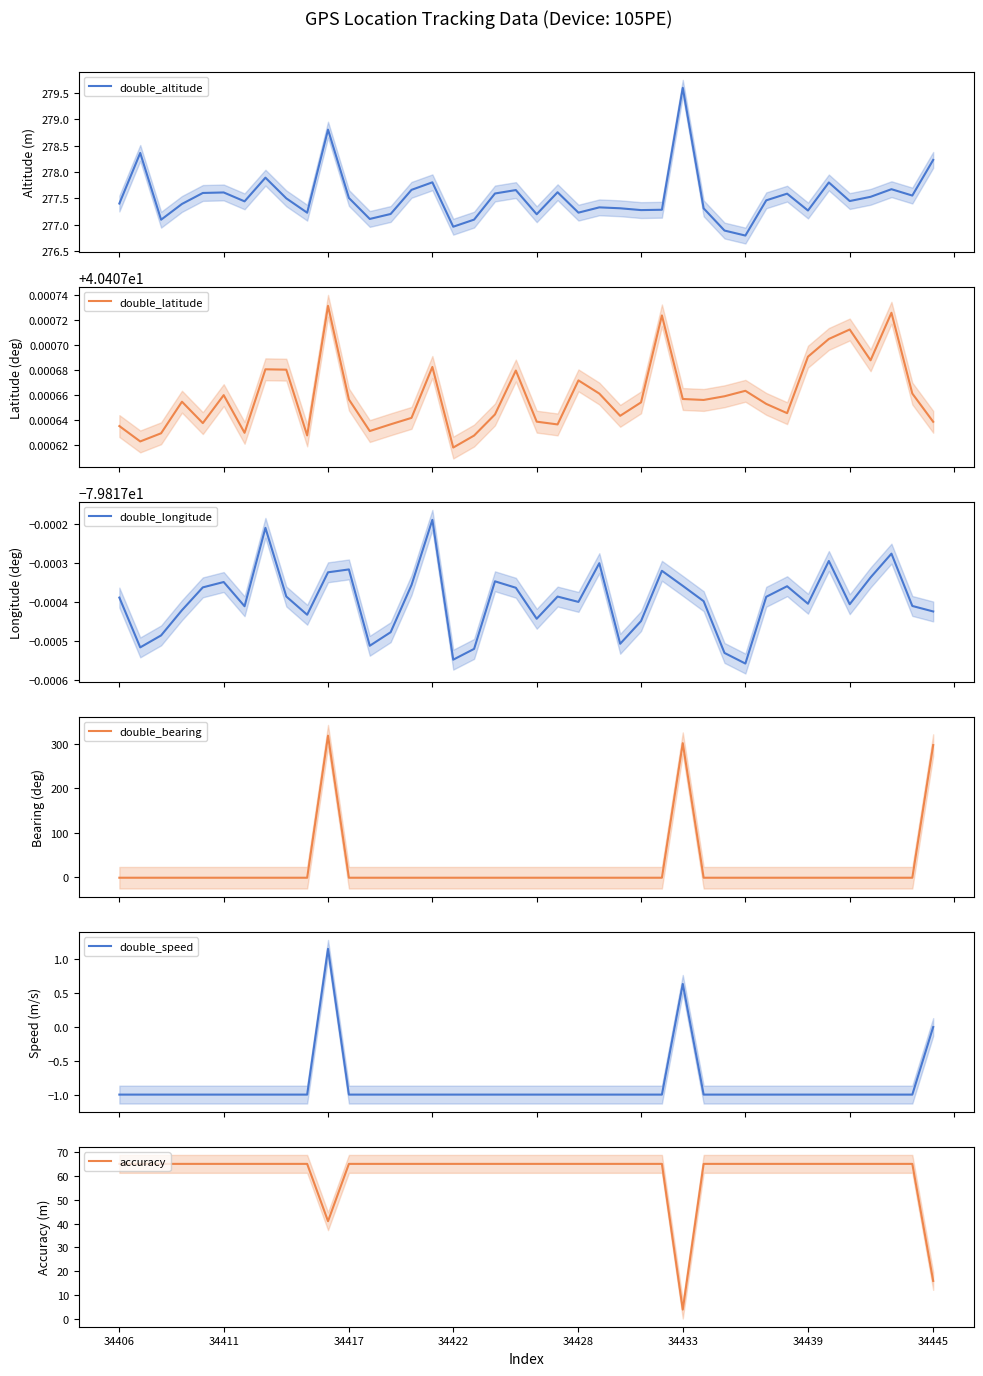

At which label does accuracy reach its minimum?

34433